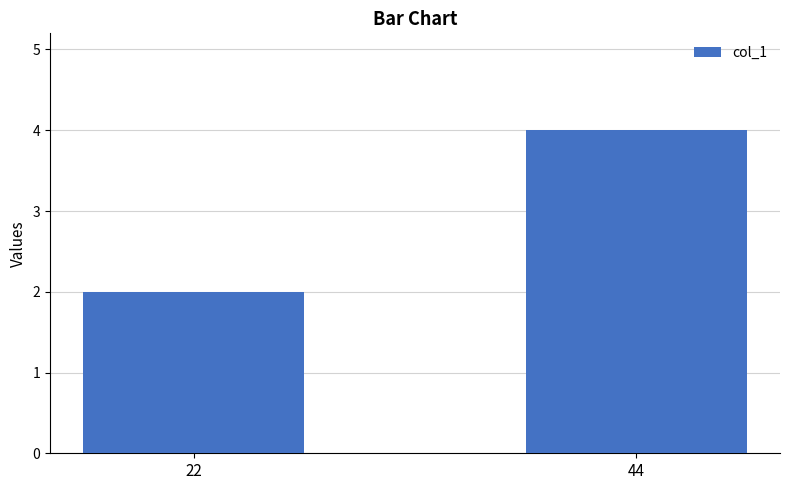

What is the value of the 1st bar from the left?

2